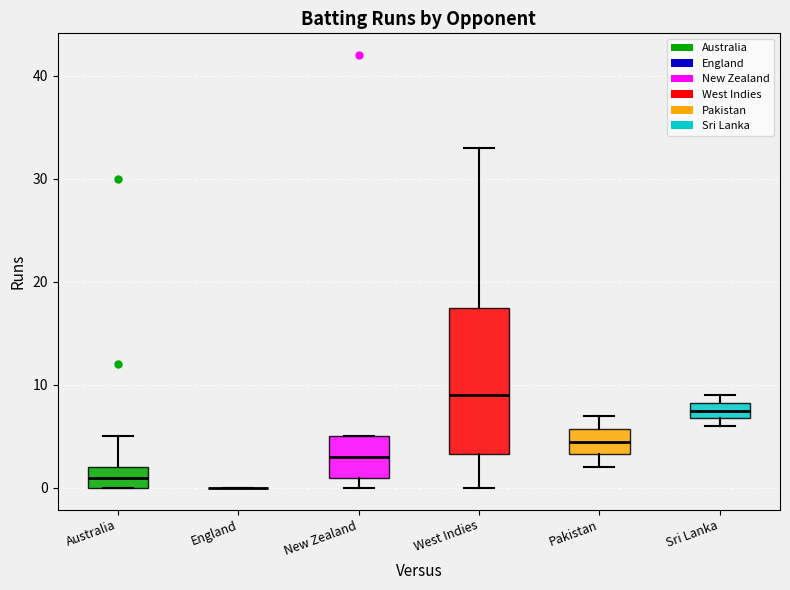

Comparing the boxes themselves (not the whiskers), which one is the tallest?

West Indies